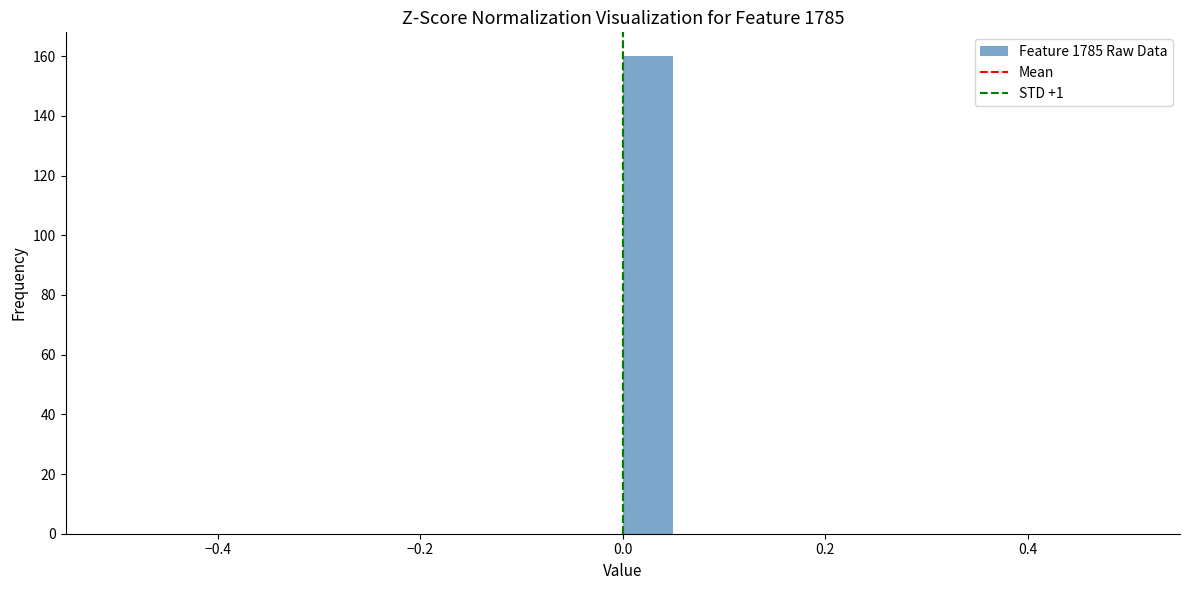

Read against the x-axis, roughly where is the centre of the tallest bar?

0.02